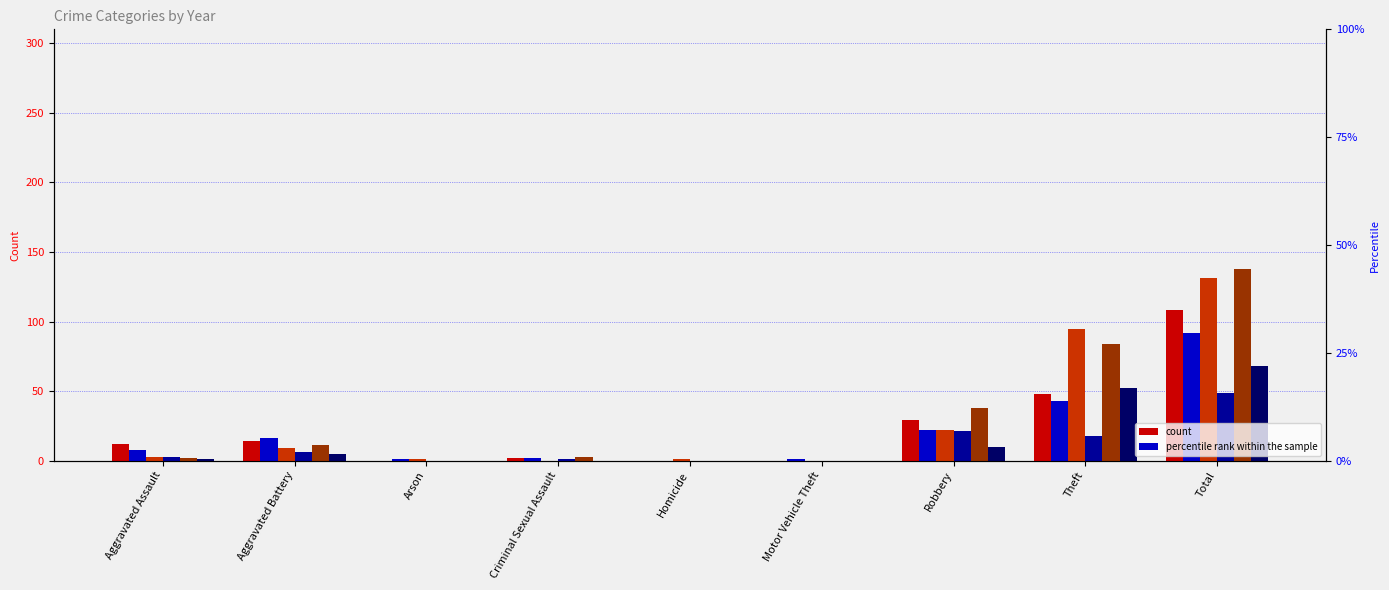

Rank the series by their maximum value, from lowest to highest.

2021, 2015, 2024, 2023, 2020, 2022